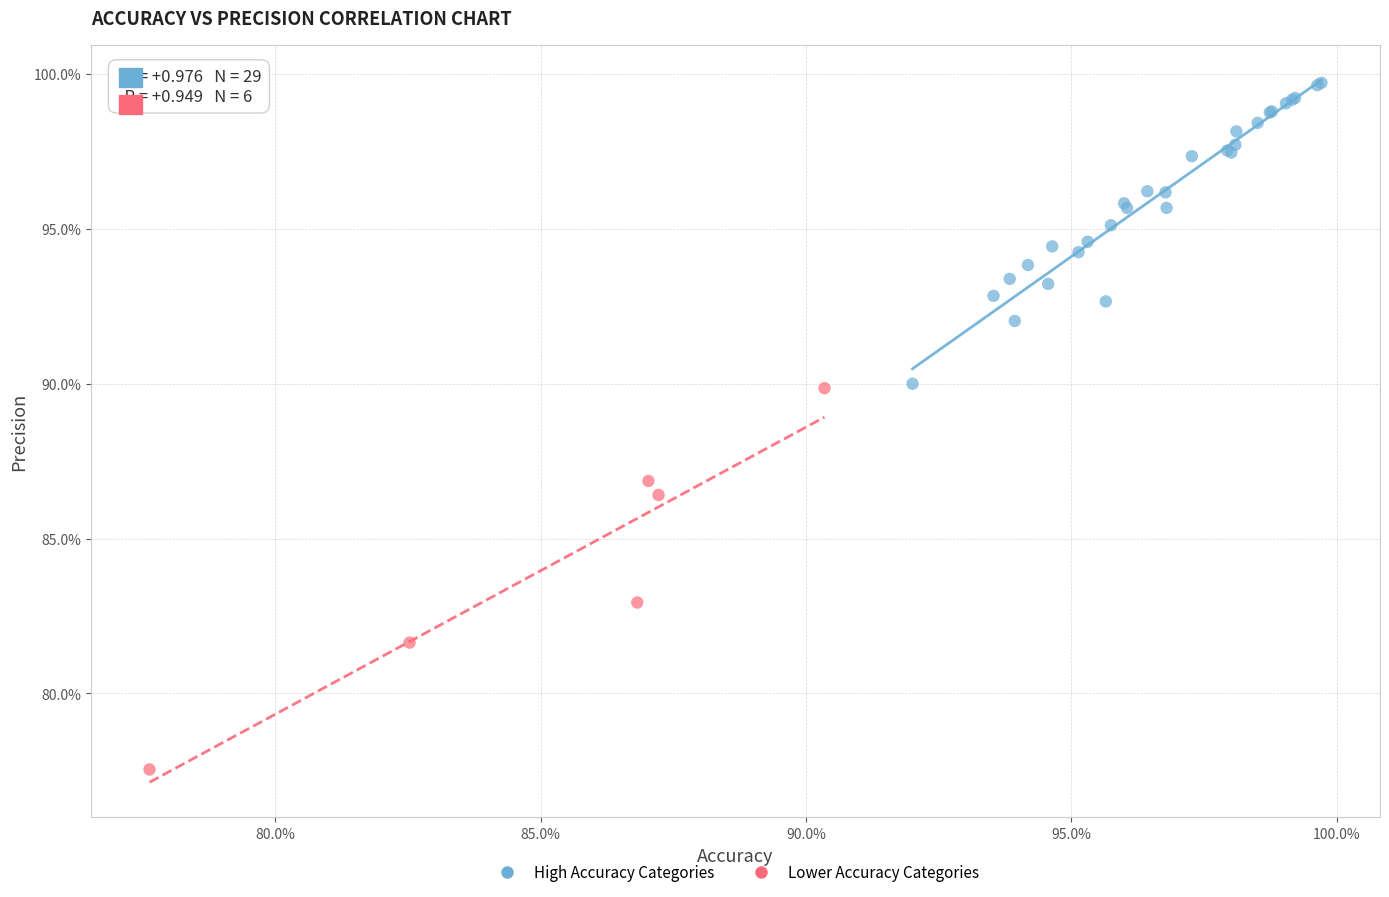

What are all the series names shown in the legend?

High Accuracy Categories, Lower Accuracy Categories